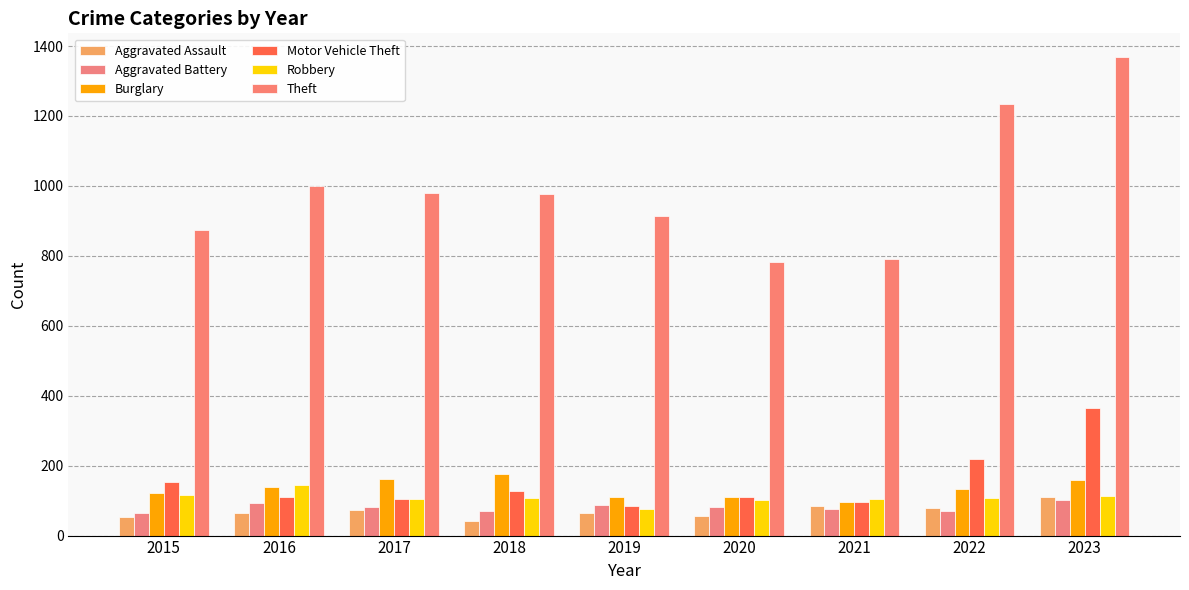

How many groups of bars are there?

9